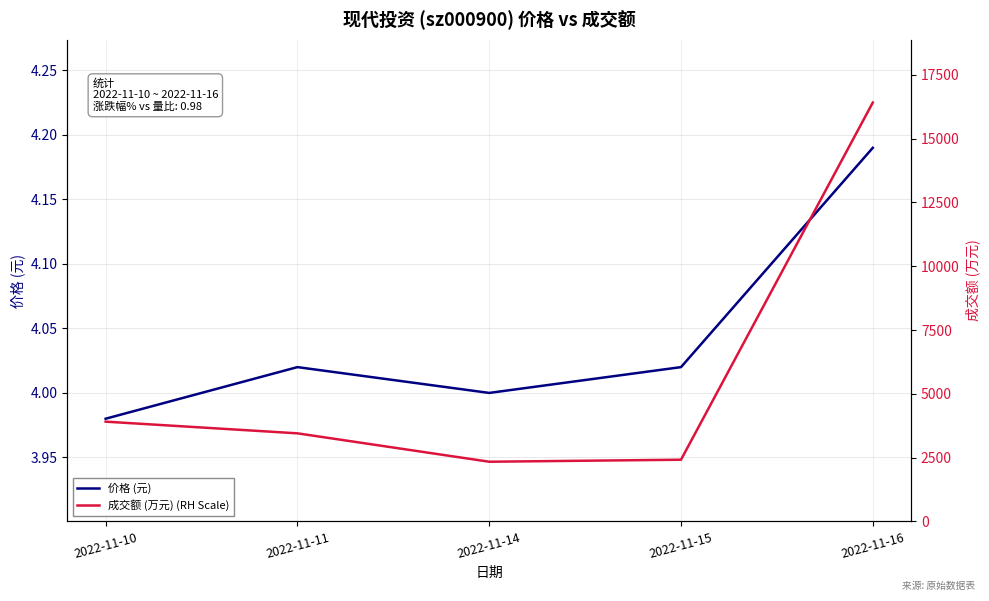

True or false: 价格 (元) and 成交额 (万元) (RH Scale) cross at least once.

False